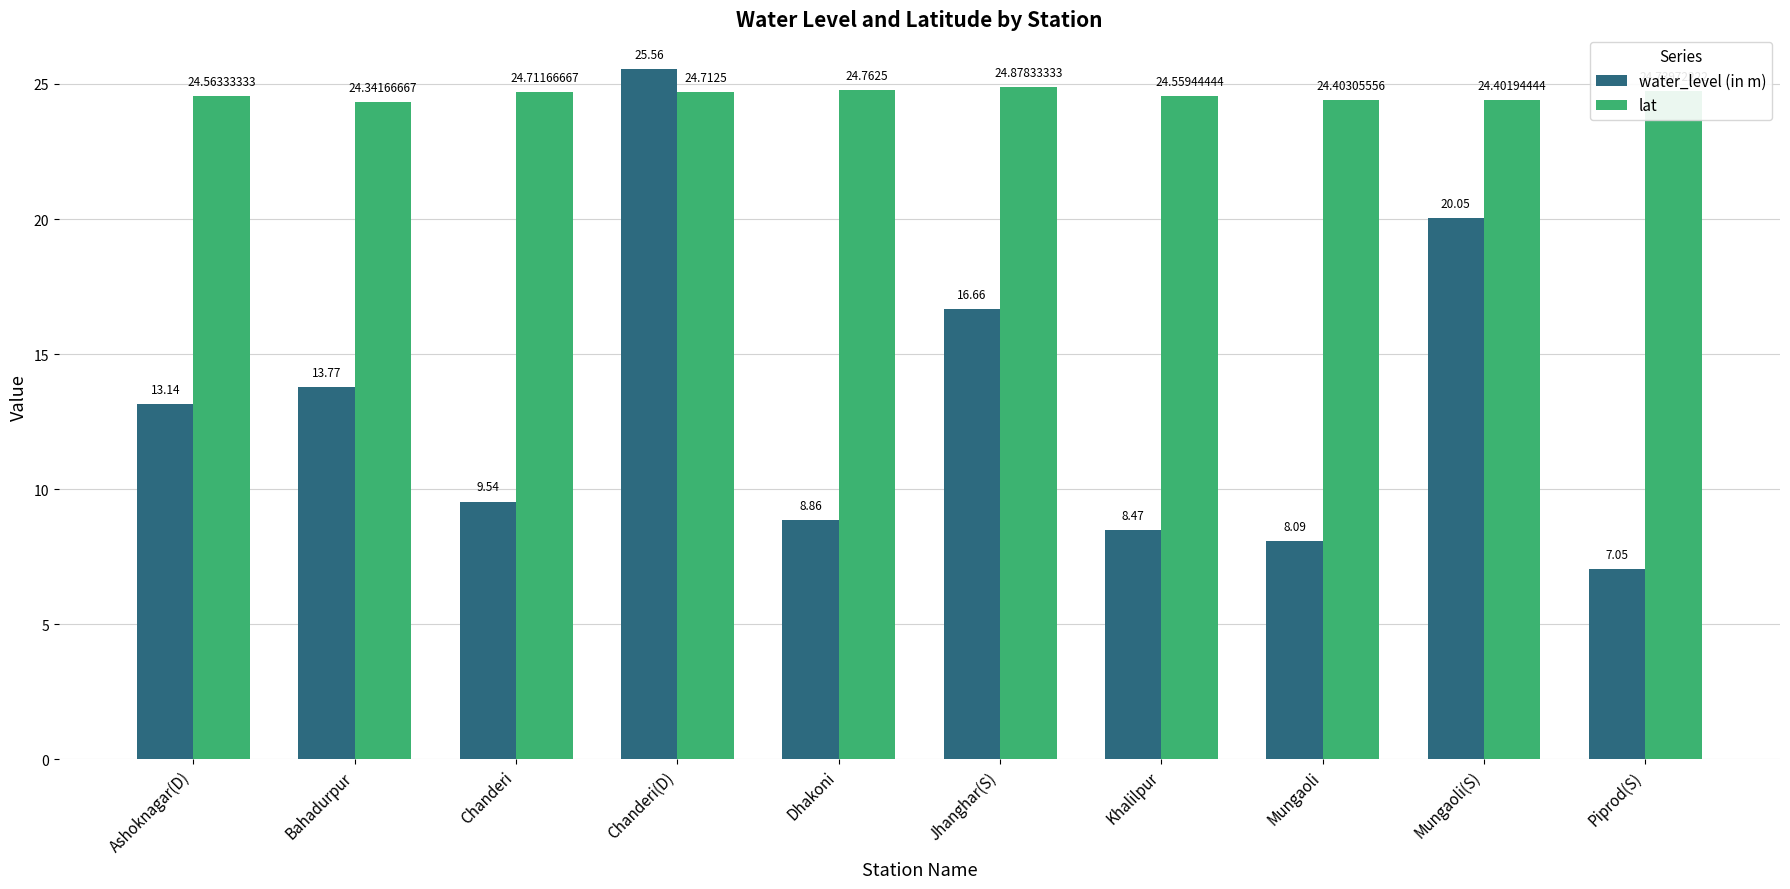

Rank the series at Chanderi(D) from highest to lowest value.

water_level (in m), lat